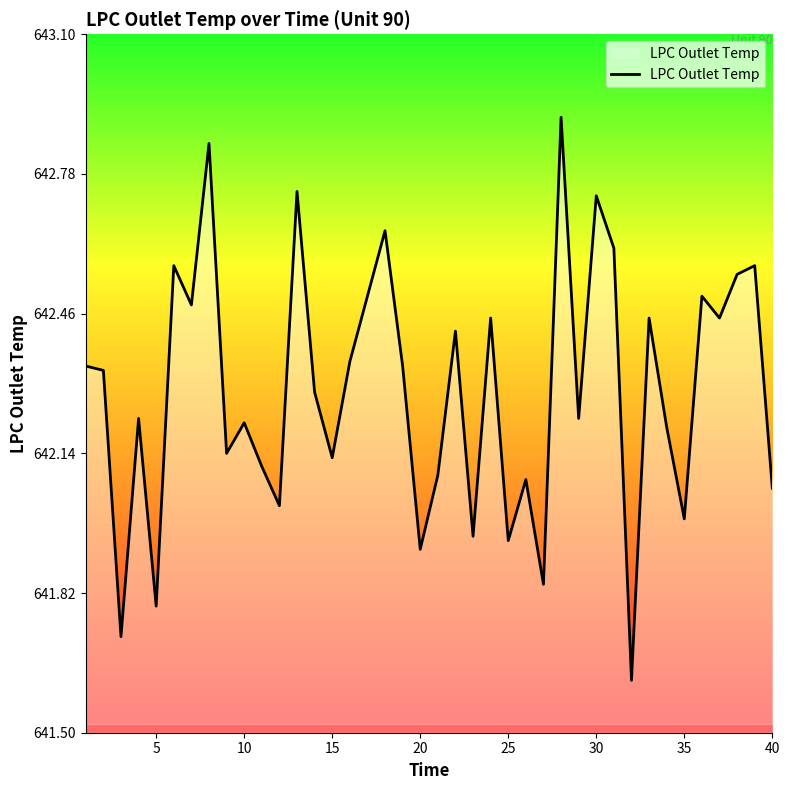

How many interior local valleys (lower than both neighbors) does the data have?

14